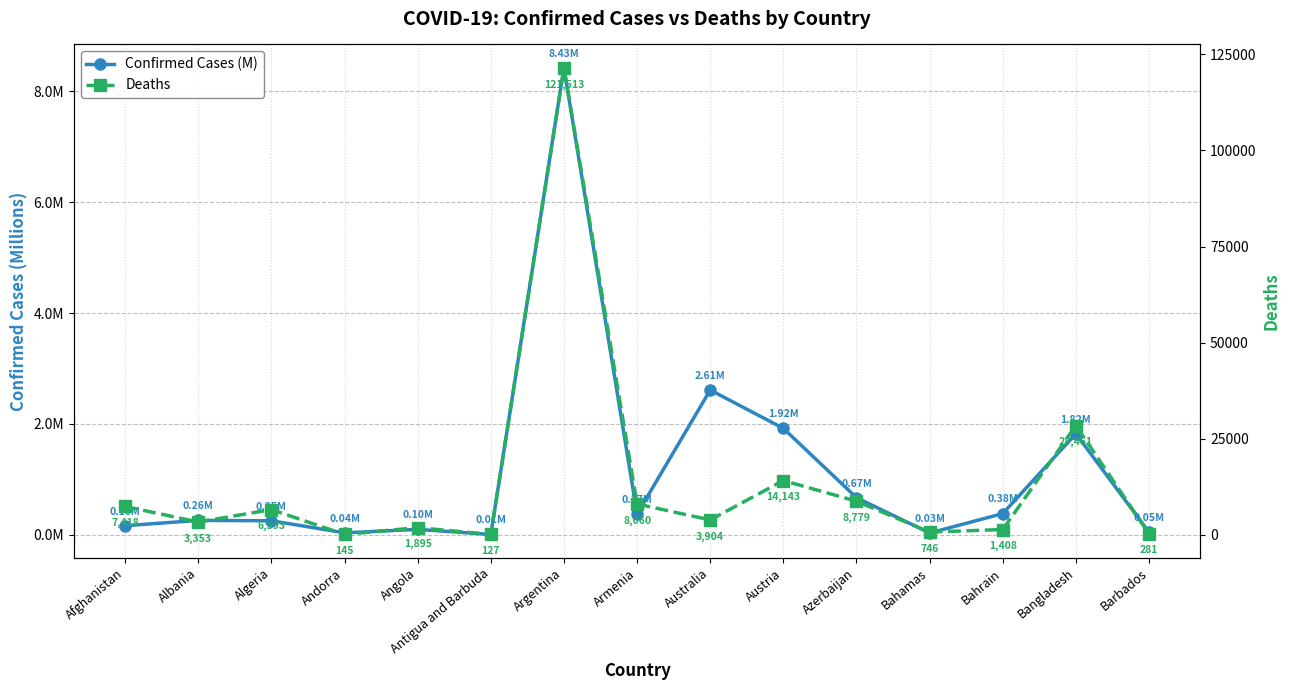

What position from the right is Azerbaijan?

5